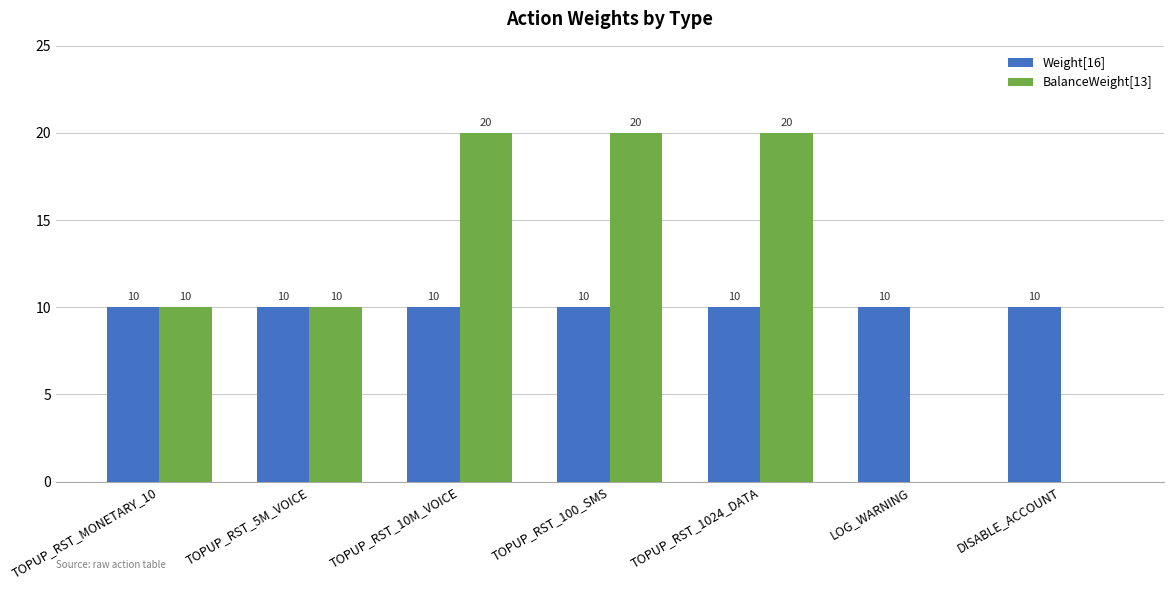

What is the approximate value of BalanceWeight[13] at TOPUP_RST_1024_DATA?

20